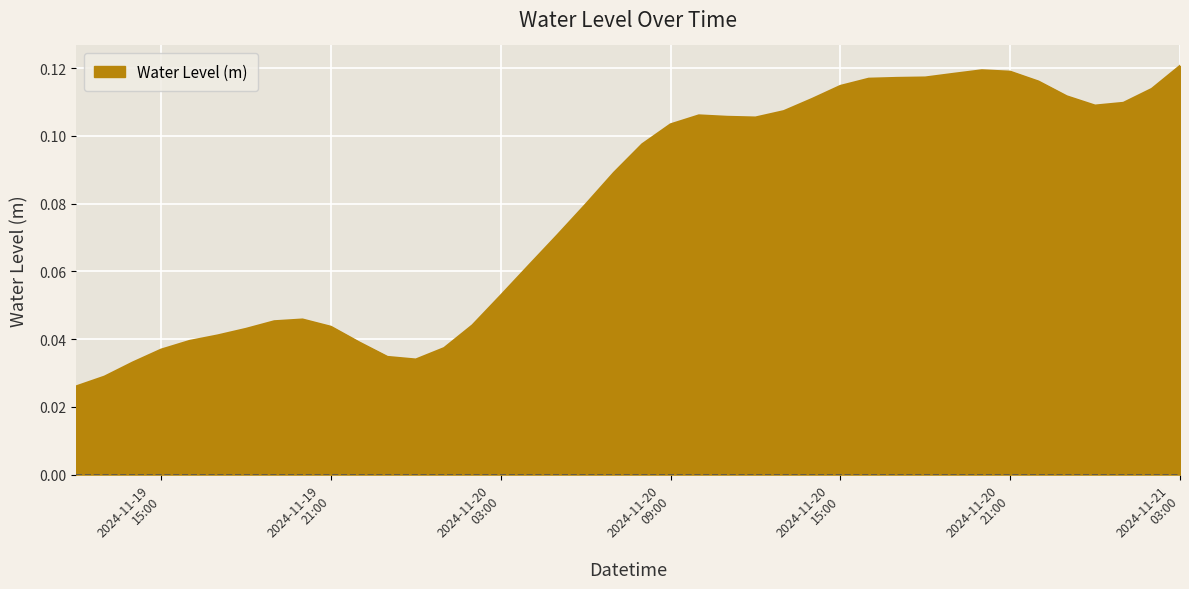

Does the chart have visible grid lines?

Yes